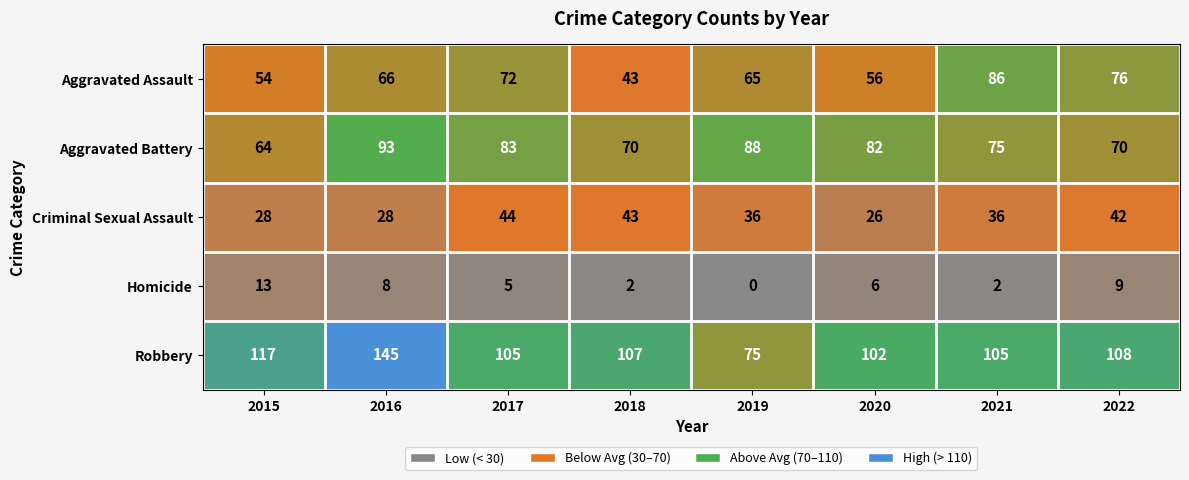

At which category does the chart reach its peak across all series?

2016